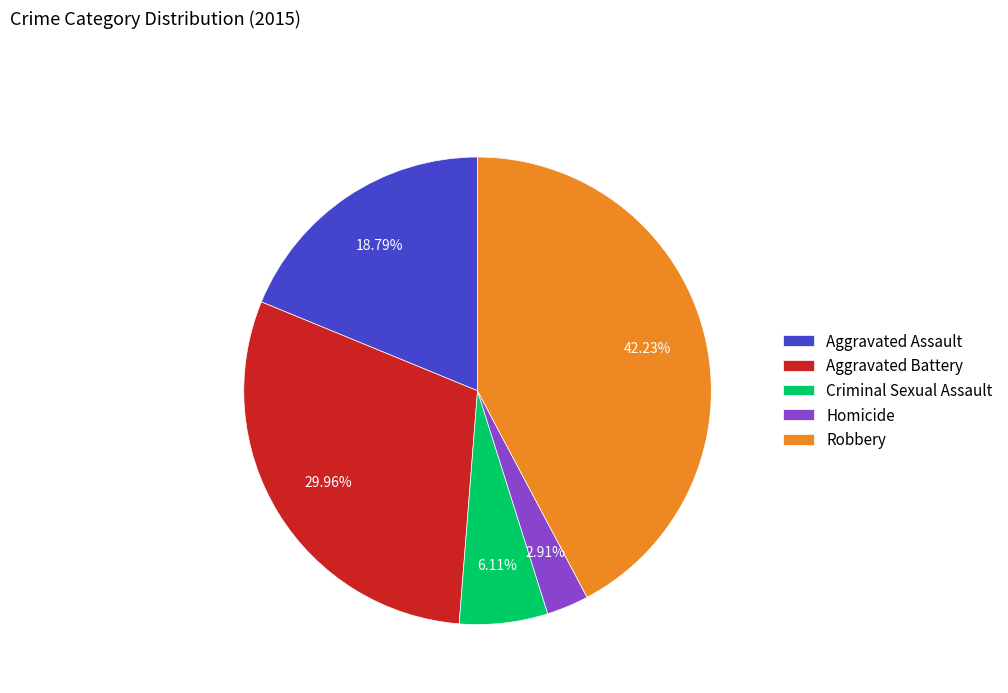

Is there a majority slice in this chart?

No